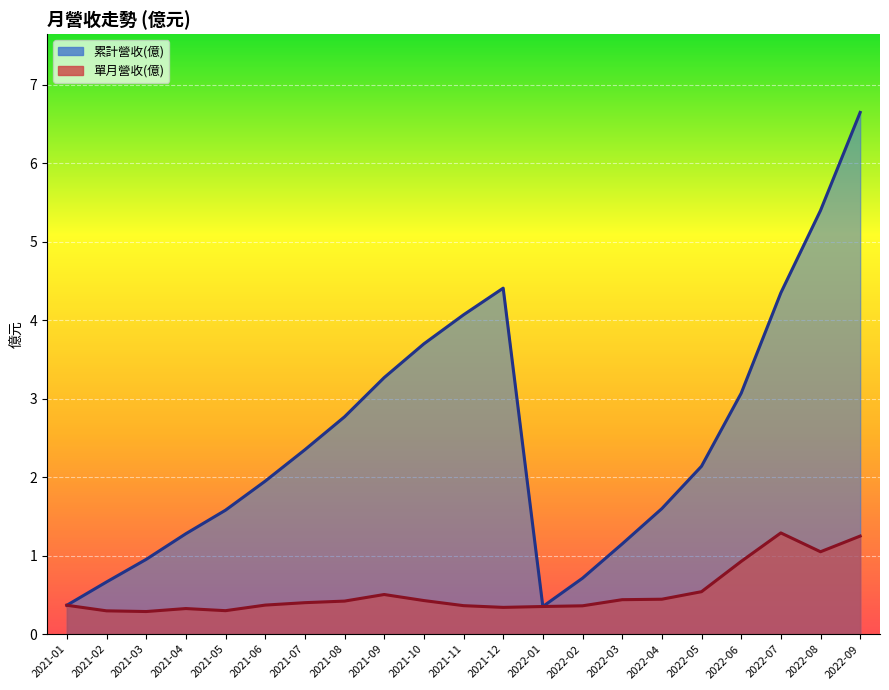

At 2022-09, list the series in order from largest to smallest.

累計營收(億), 單月營收(億)